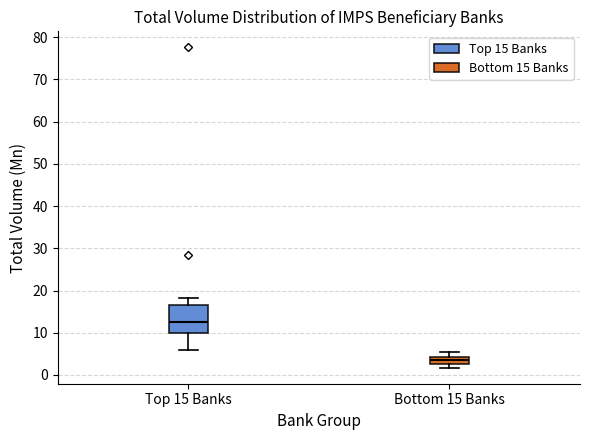

Reading left to right, read every box against the y-axis: the position of its median line, the range the box covers, and the ends of its whiskers. The values are not printed on the chart, so give them approximately, as read against the axis.

Top 15 Banks: median 13, box 10 to 17, whiskers 6 to 18
Bottom 15 Banks: median 4 (inside the box), box 3 to 4, whiskers 2 to 6